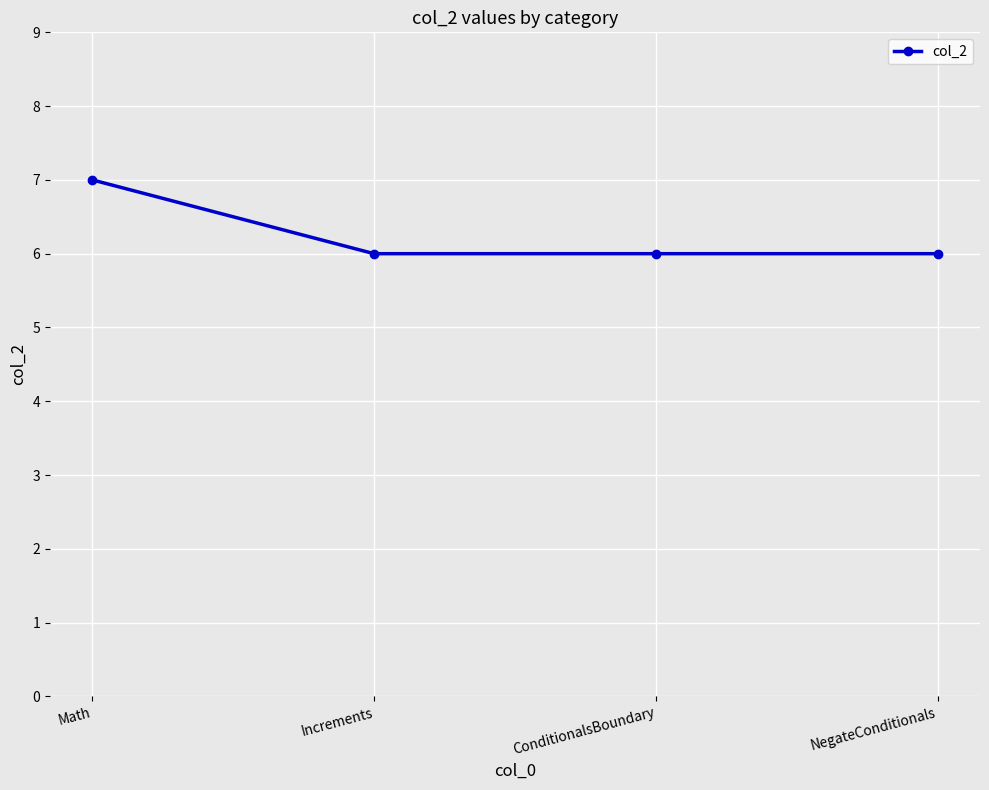

What is the sum of the values at NegateConditionals and Math?

13